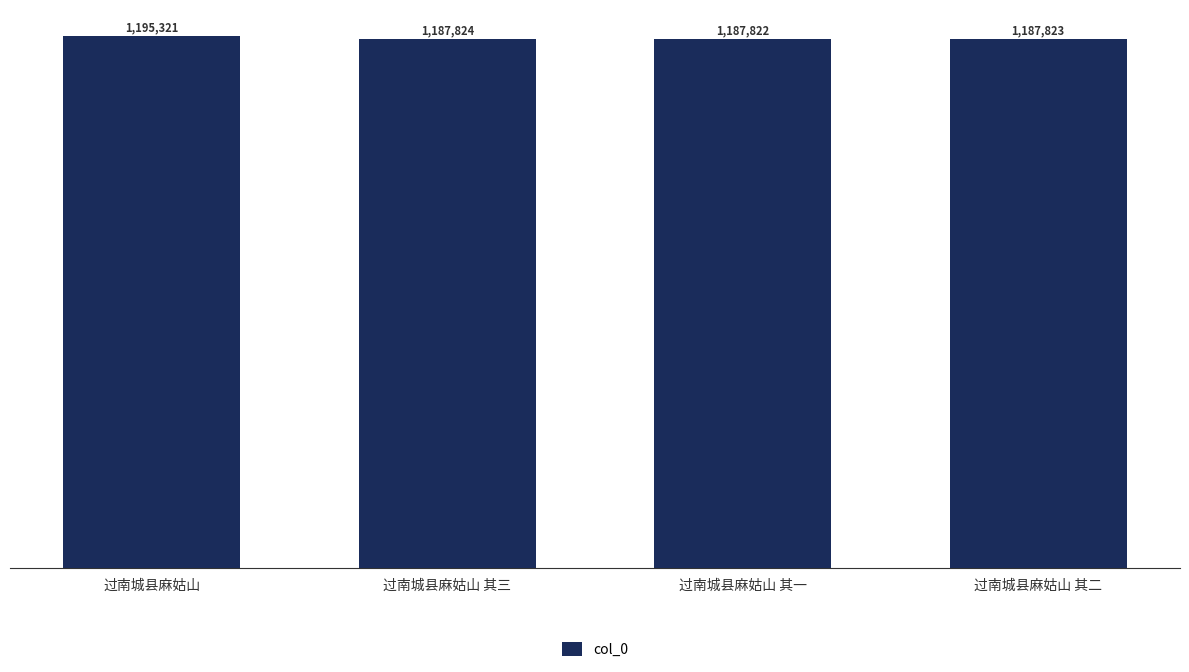

Approximately how many times larger is the value at 过南城县麻姑山 其二 compared to 过南城县麻姑山?

1.0